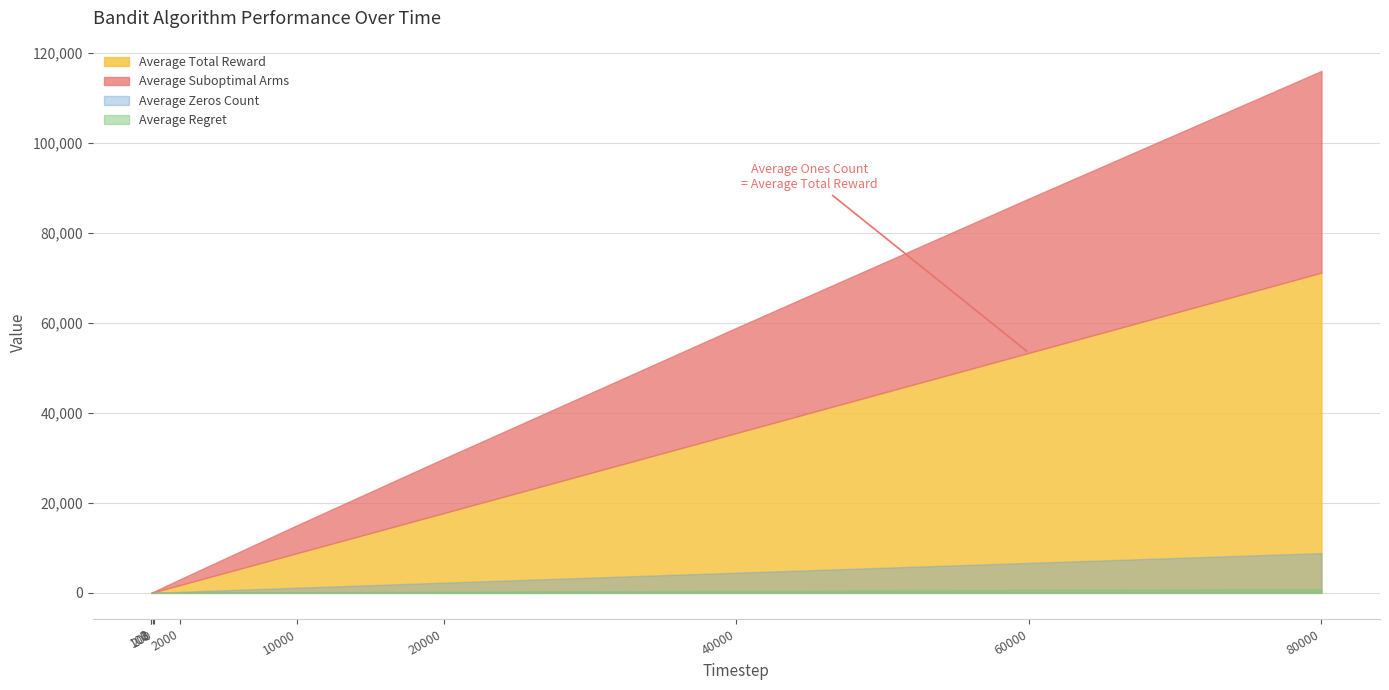

Reading left to right, list all the values displayed in this chart.

Average Total Reward: 2=1.7	3=2.6	100=88.2	200=176.7	2000=1765.4	10000=8854.5	20000=17730.6	40000=35520.7	60000=53335.5	80000=71167.4
Average Suboptimal Arms: 2=1.0	3=2.0	100=66.2	200=132.2	2000=1293.2	10000=6214.6	20000=12088.0	40000=23371.2	60000=34291.2	80000=44819.9
Average Regret: 2=0.0	3=0.1	100=1.8	200=3.6	2000=33.3	10000=147.8	20000=271.6	40000=485.5	60000=669.1	80000=836.1
Average Zeros Count: 2=0.3	3=0.4	100=11.8	200=23.3	2000=234.6	10000=1145.5	20000=2269.4	40000=4479.3	60000=6664.5	80000=8832.6
Average Ones Count: 2=1.7	3=2.6	100=88.2	200=176.7	2000=1765.4	10000=8854.5	20000=17730.6	40000=35520.7	60000=53335.5	80000=71167.4